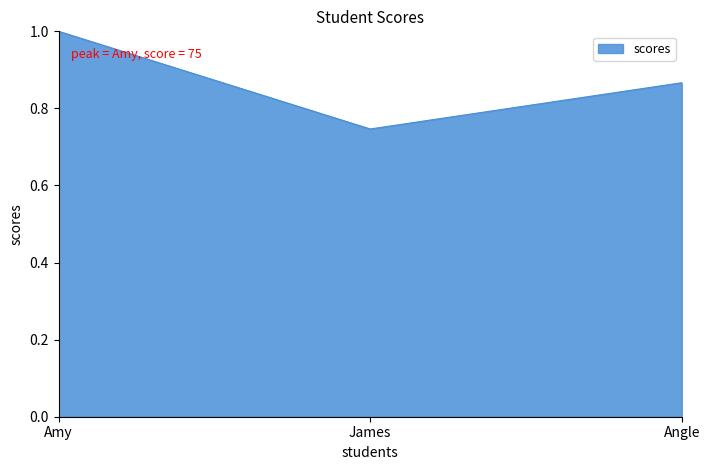

The chart shows a value of 1.4 at Amy. True or false?

False